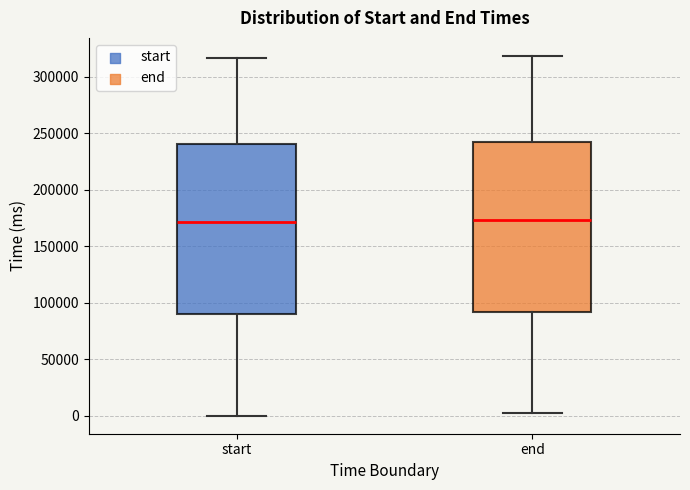

Reading left to right, read every box against the y-axis: the position of its median line, the range the box covers, and the ends of its whiskers. The values are not printed on the chart, so give them approximately, as read against the axis.

start: median 170000, box 90000 to 240000, whiskers 0 to 315000
end: median 175000, box 90000 to 240000, whiskers 0 to 320000